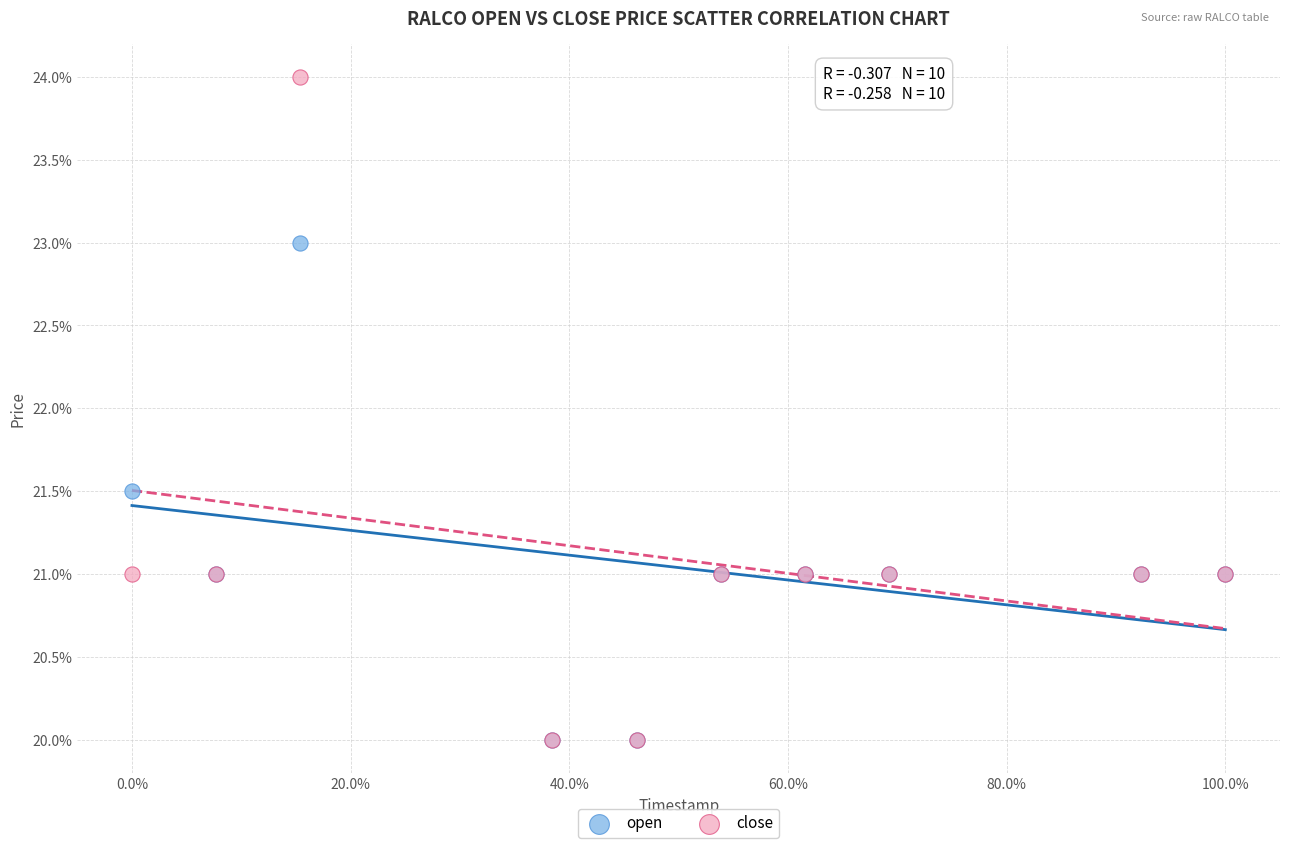

What are all the series names shown in the legend?

open, close